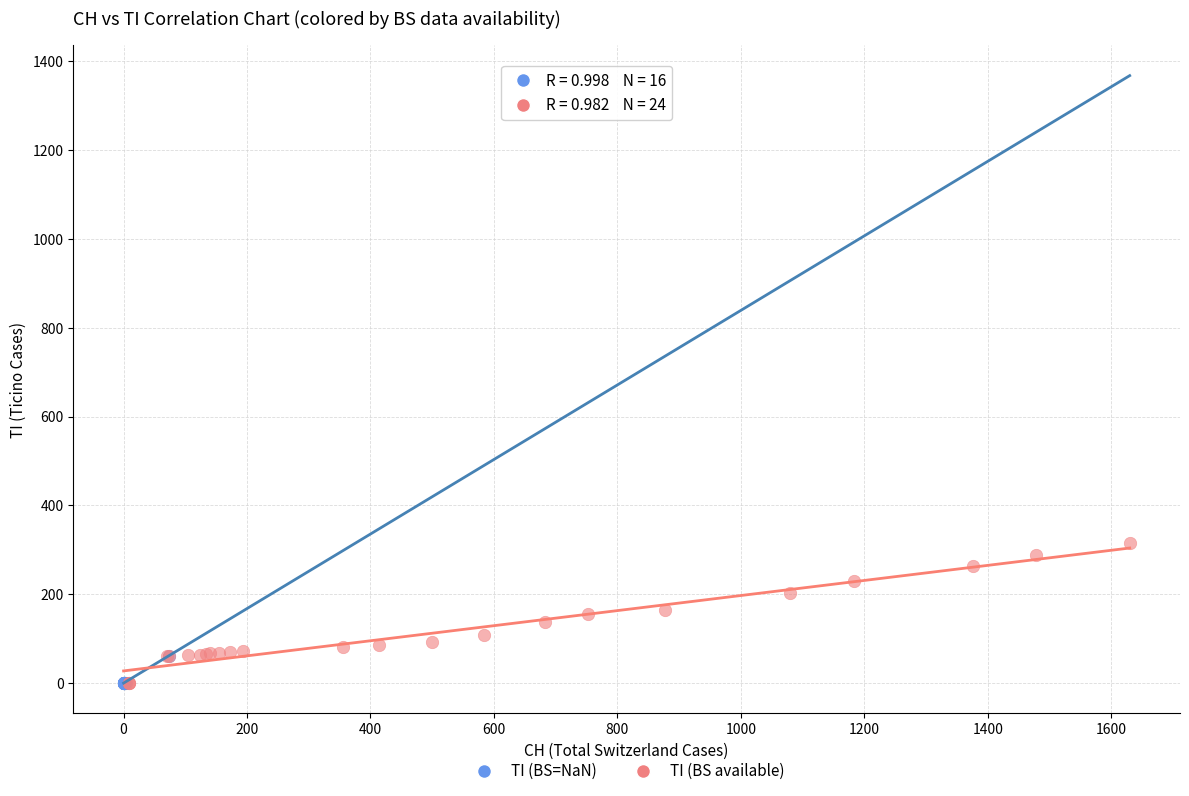

Which series reaches the maximum Y coordinate?

TI (BS available)